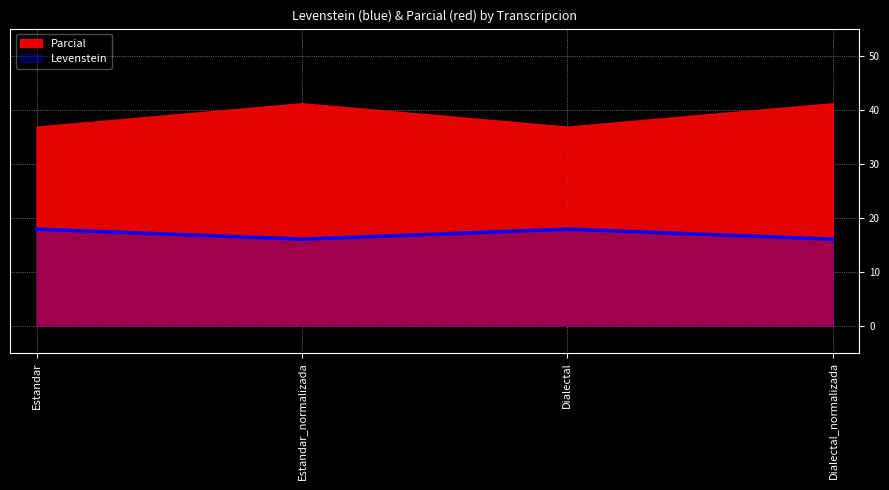

How many lines are shown in the chart?

1